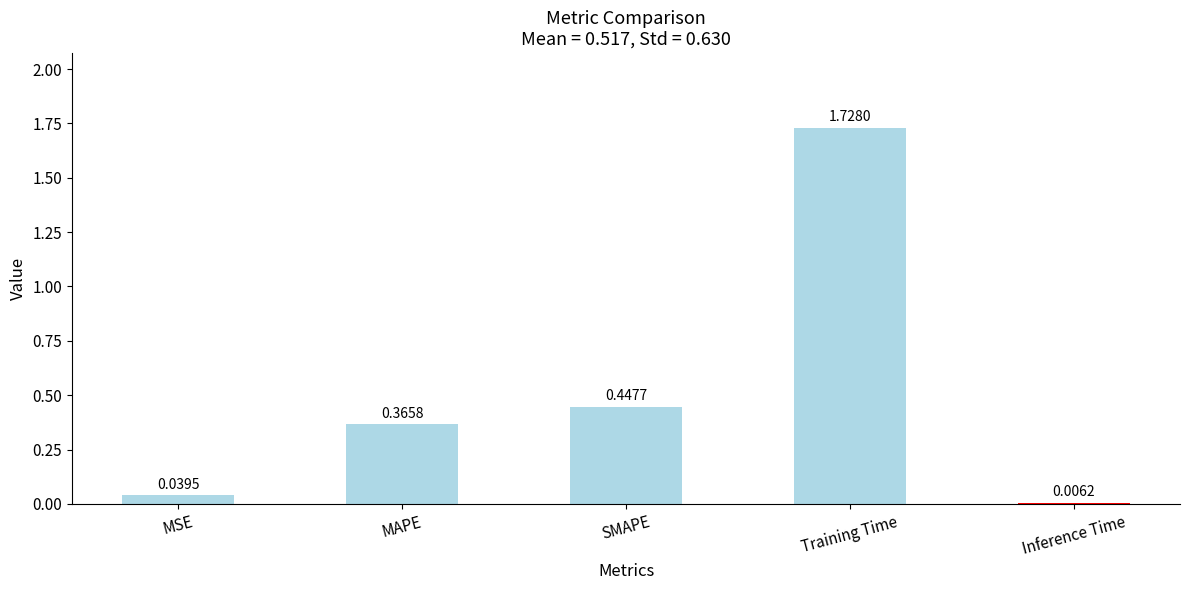

What is the sum of all values?

2.6